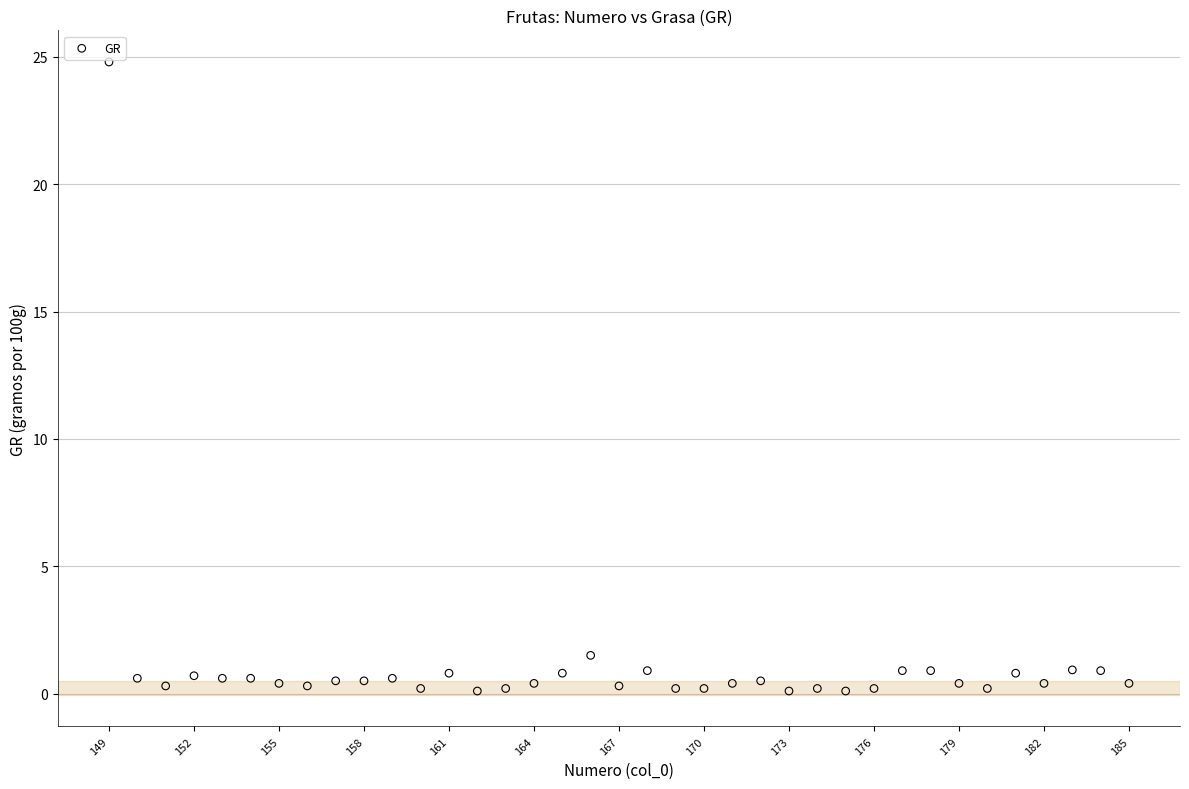

What is the range of X values (max minus min)?

36.0